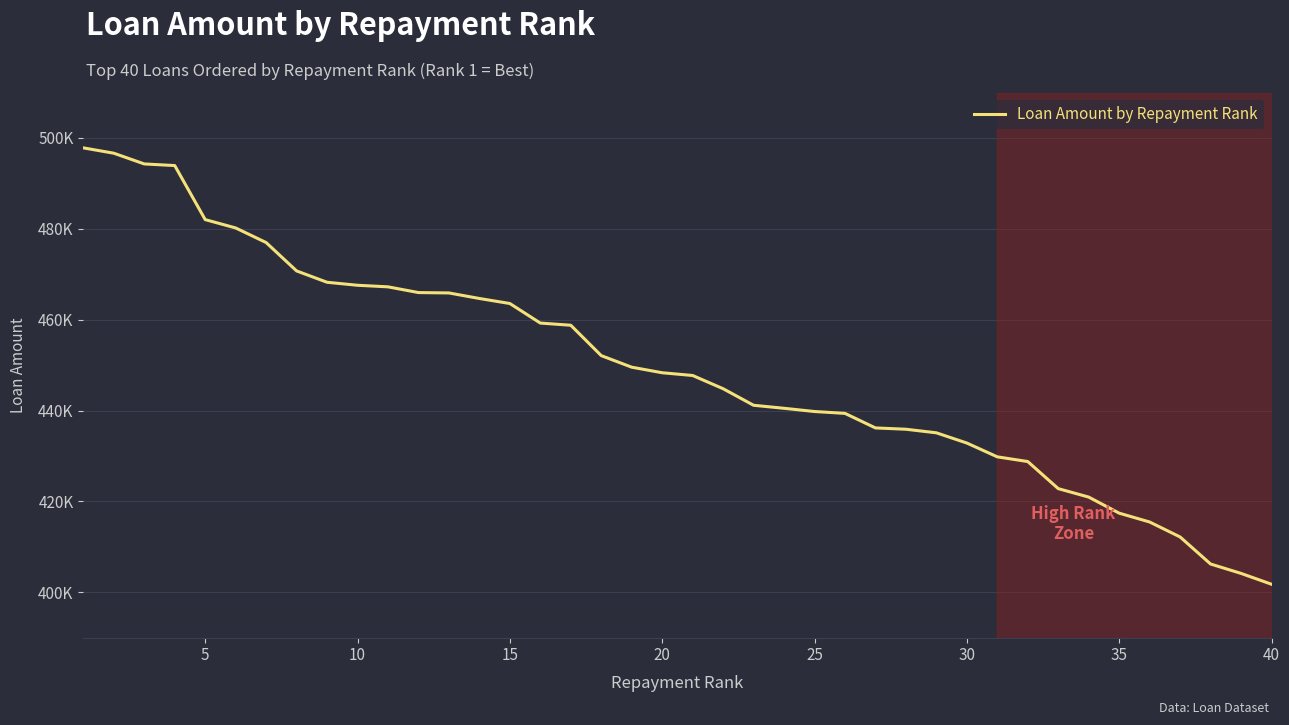

Is this an area chart (filled region under the line)?

No